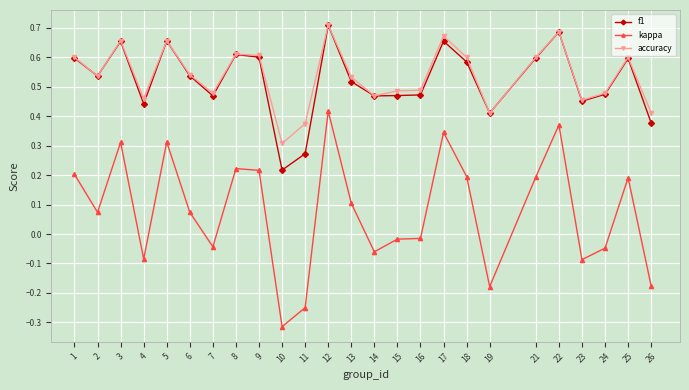

Where is accuracy nearest to the value 0?

10